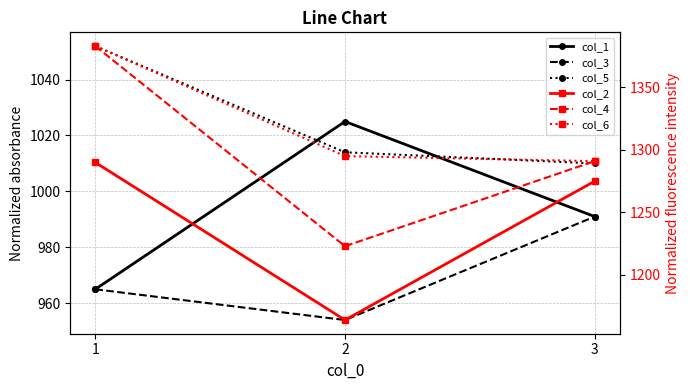

Between 1 and 3, which series saw the biggest shift?

col_4